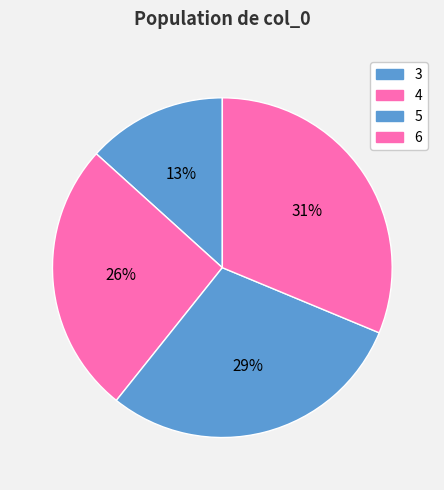

Is it true that 4 is 35% of the pie?

False